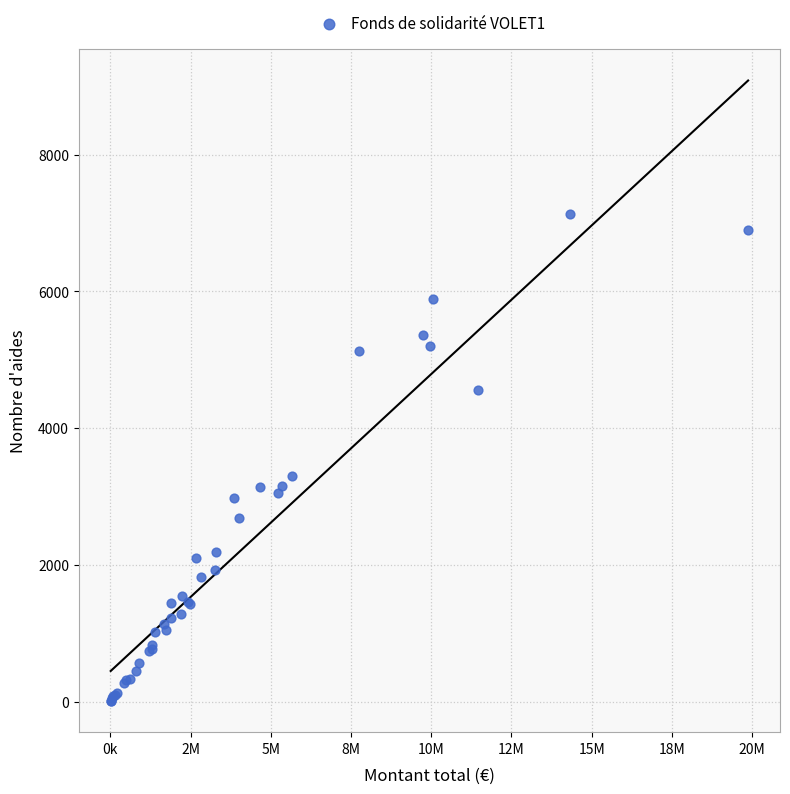

What Y value in the scatter plot is closest to 3569?

3299